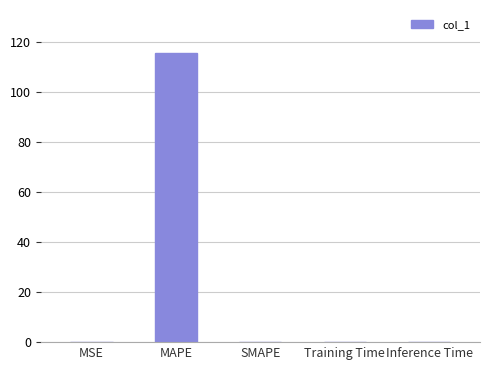

Which category has the highest value across all series?

MAPE